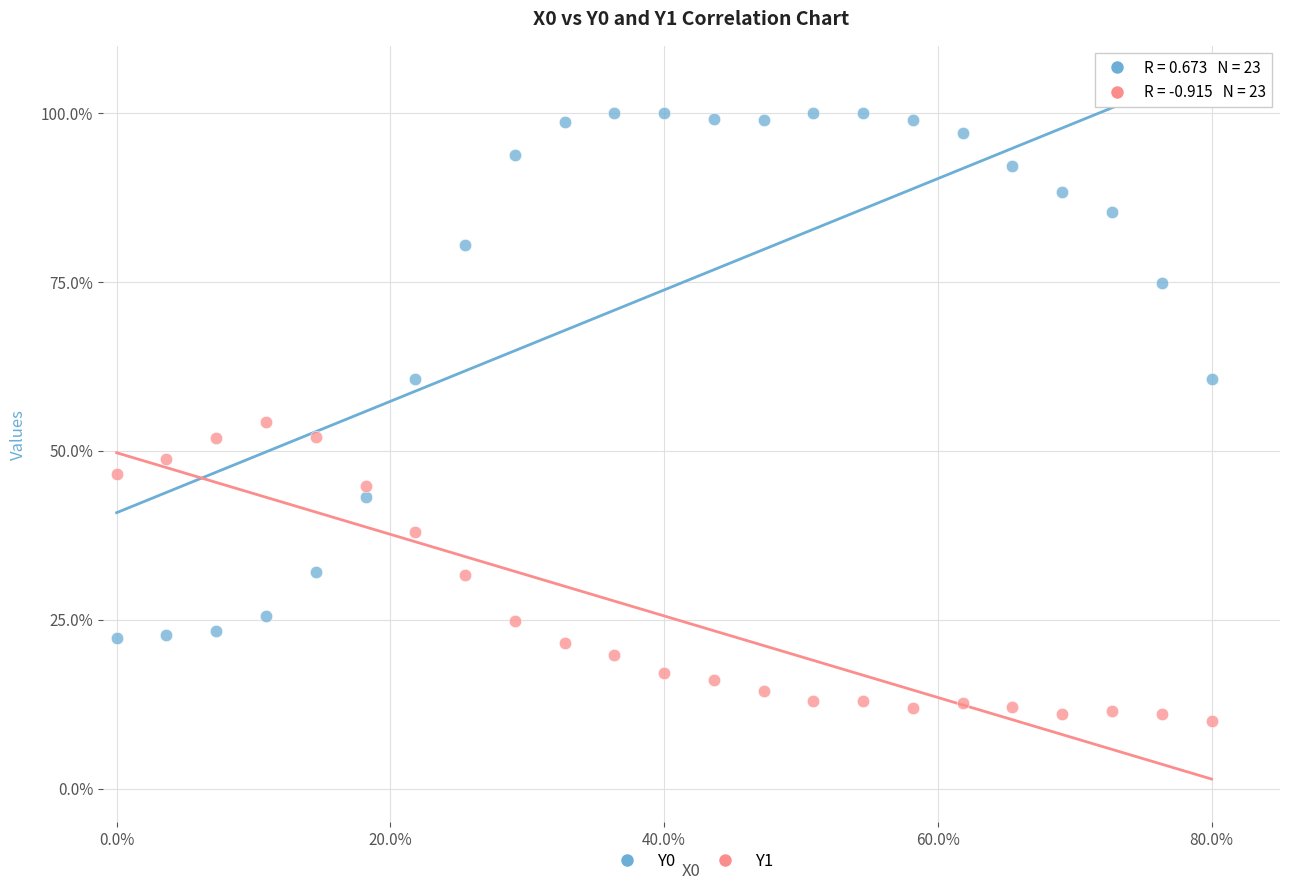

Which series reaches the maximum Y coordinate?

Y0